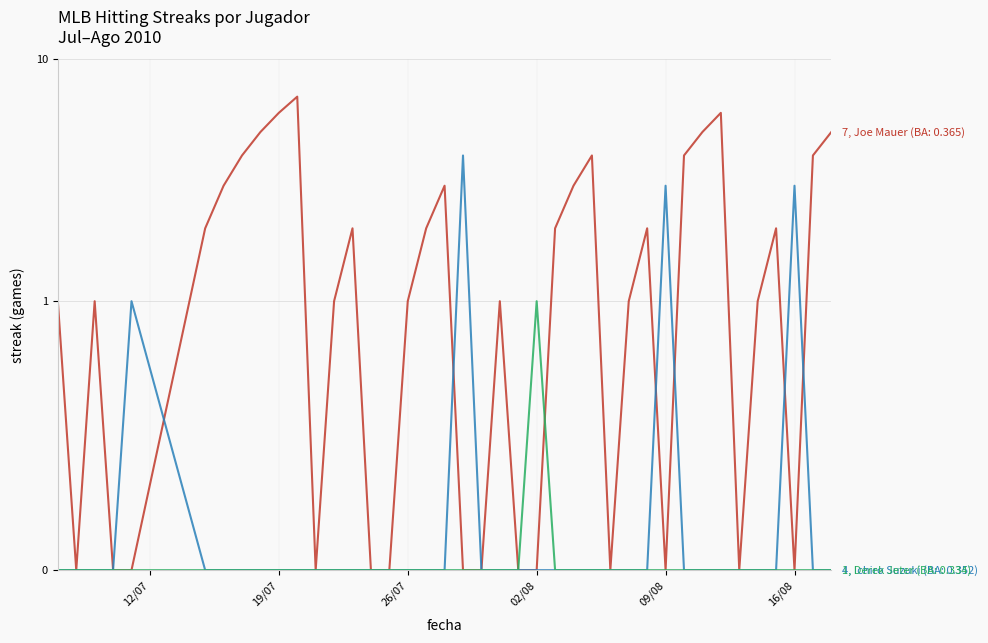

How many distinct data groups are displayed?

3